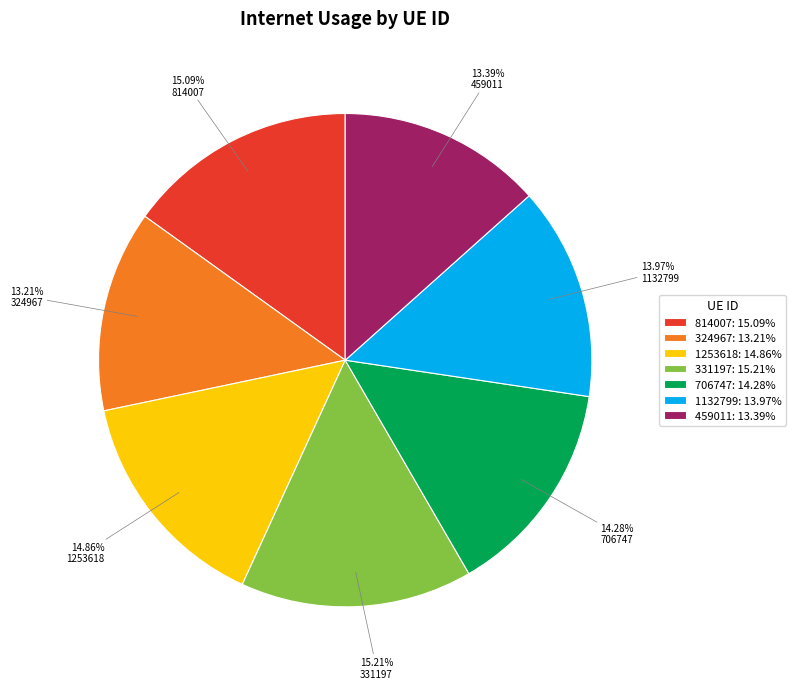

Combined, what portion of the pie is 814007 and 331197?

30.3%